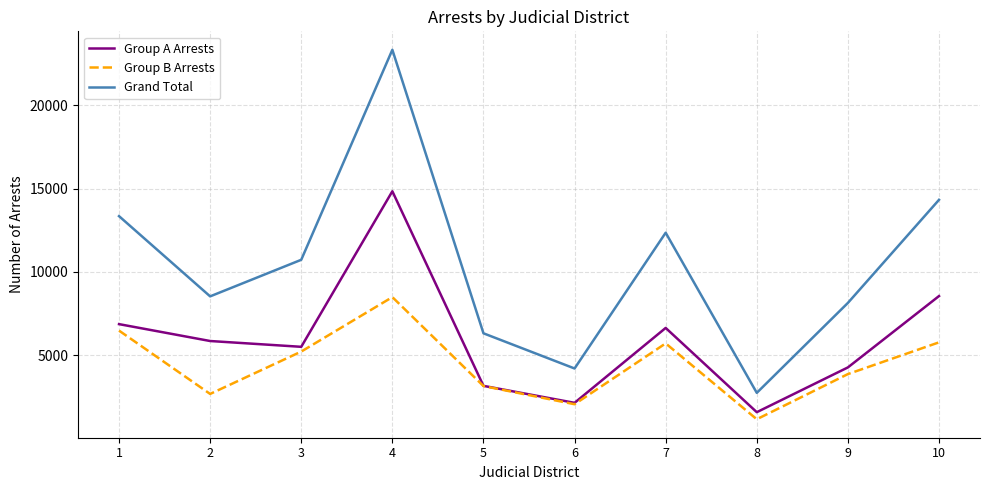

What is the difference between the second highest and second lowest values in the Group A Arrests series?

6406